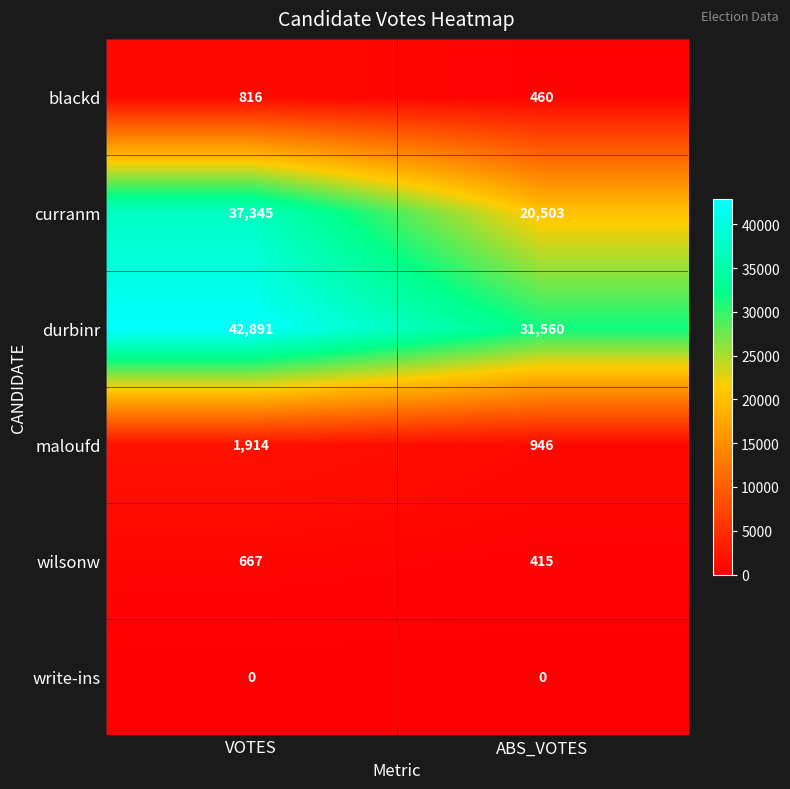

Reading left to right, what are all the values shown in this chart?

blackd: VOTES=816	ABS_VOTES=460
curranm: VOTES=37345	ABS_VOTES=20503
durbinr: VOTES=42891	ABS_VOTES=31560
maloufd: VOTES=1914	ABS_VOTES=946
wilsonw: VOTES=667	ABS_VOTES=415
write-ins: VOTES=0	ABS_VOTES=0